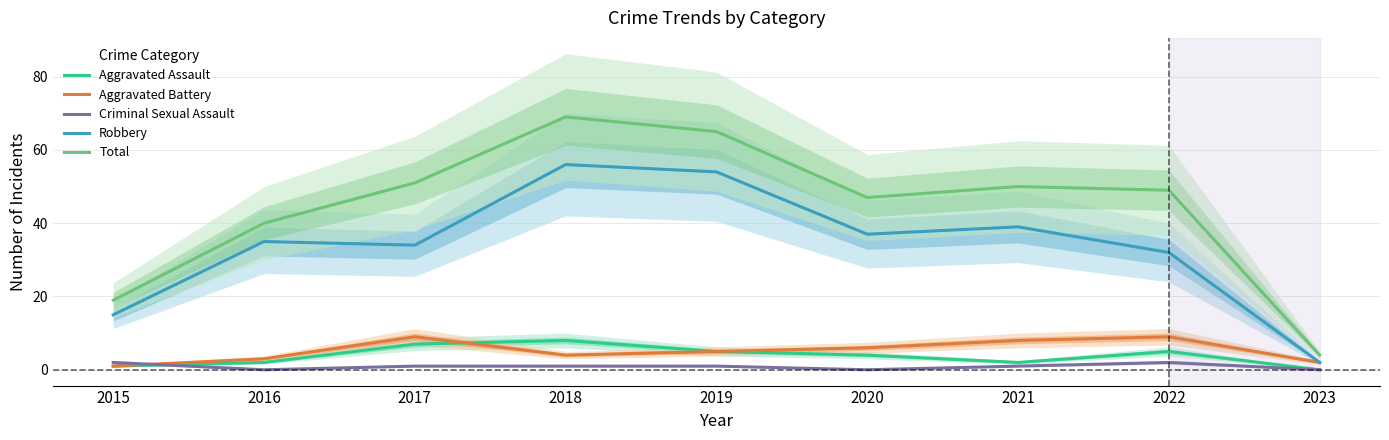

What is the difference between the second highest and second lowest values in the Criminal Sexual Assault series?

2